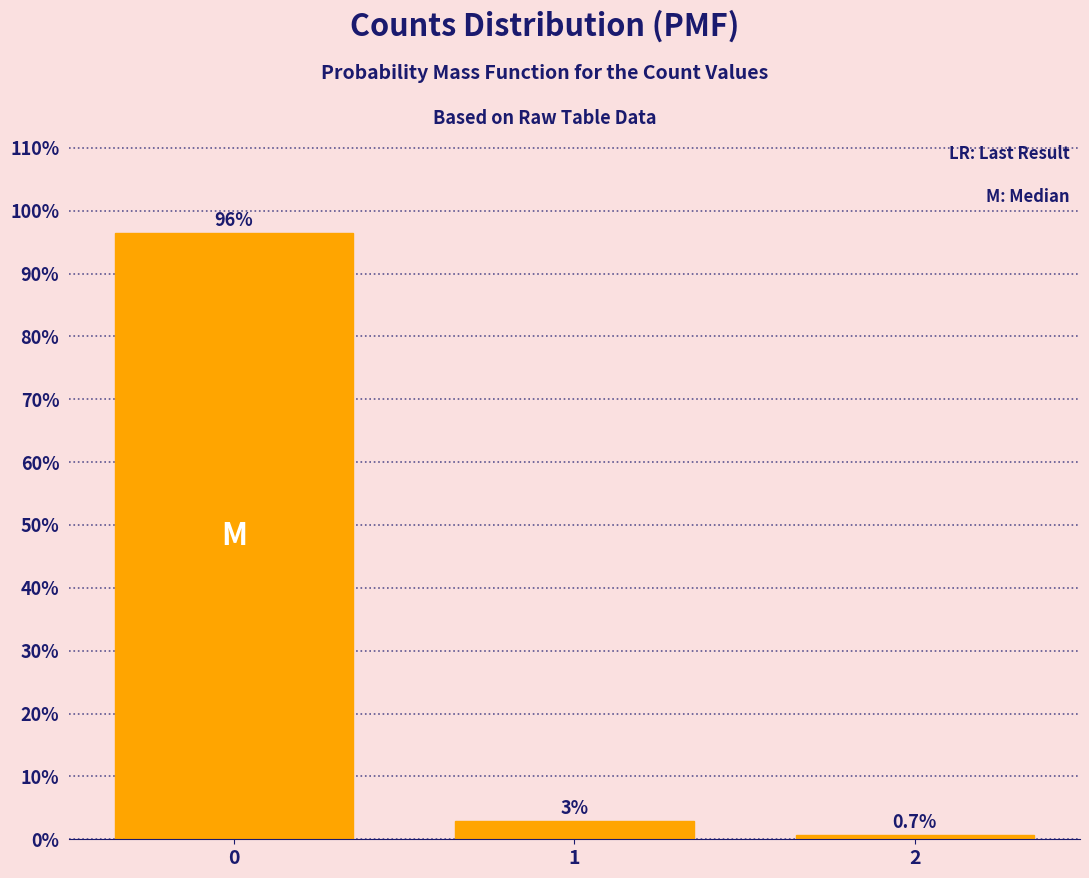

True or false: the data shows 0.7 at 2.

True